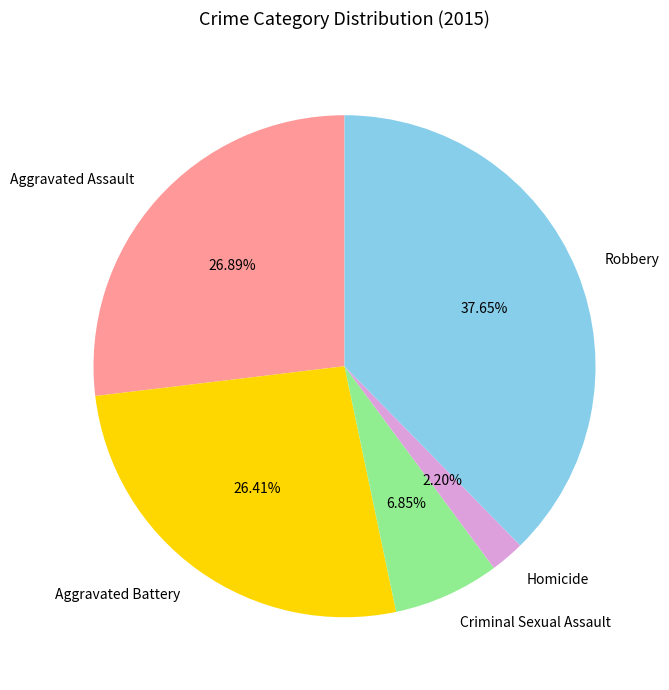

Do Aggravated Assault and Homicide together represent more than half of the pie?

No